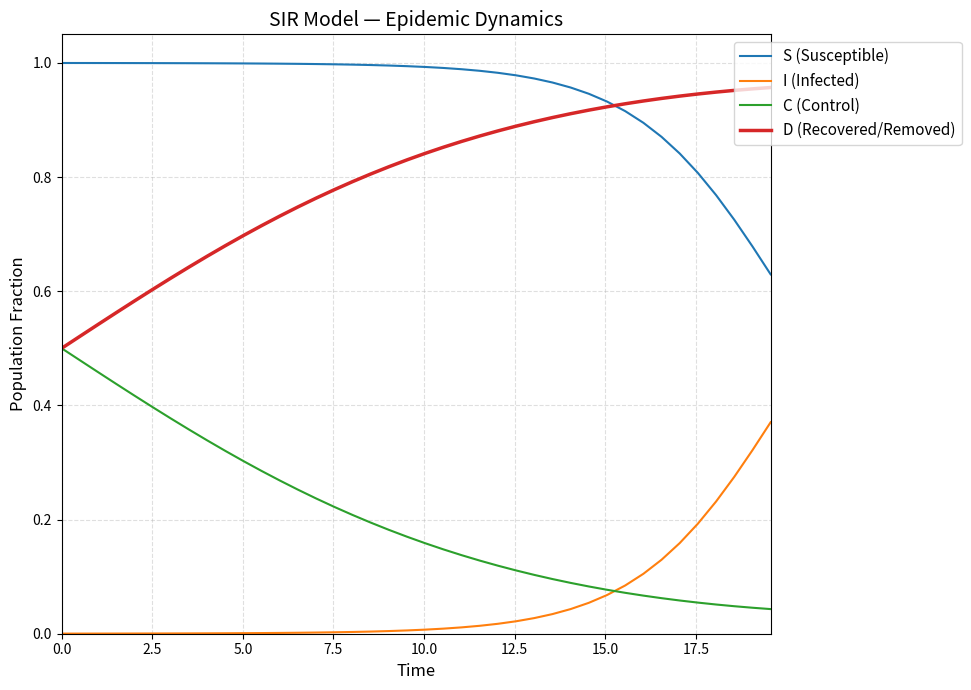

Rank the series by their maximum value, from highest to lowest.

S (Susceptible), D (Recovered/Removed), C (Control), I (Infected)